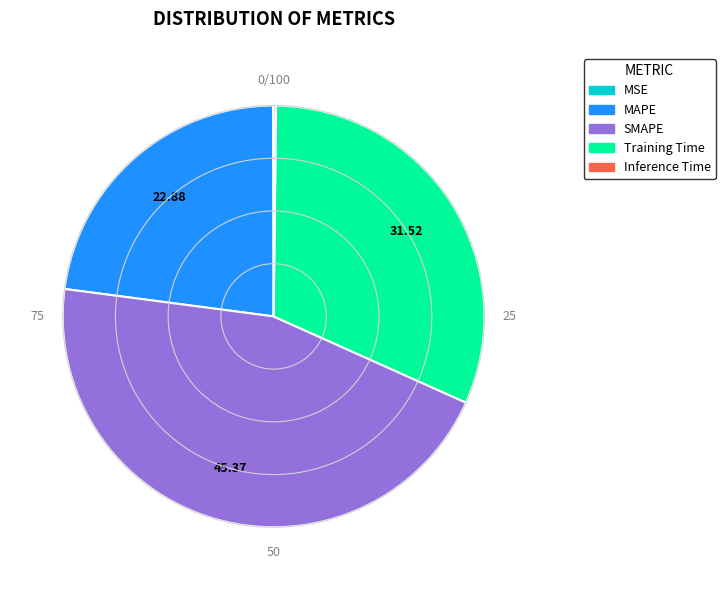

Does any single category account for the majority?

No